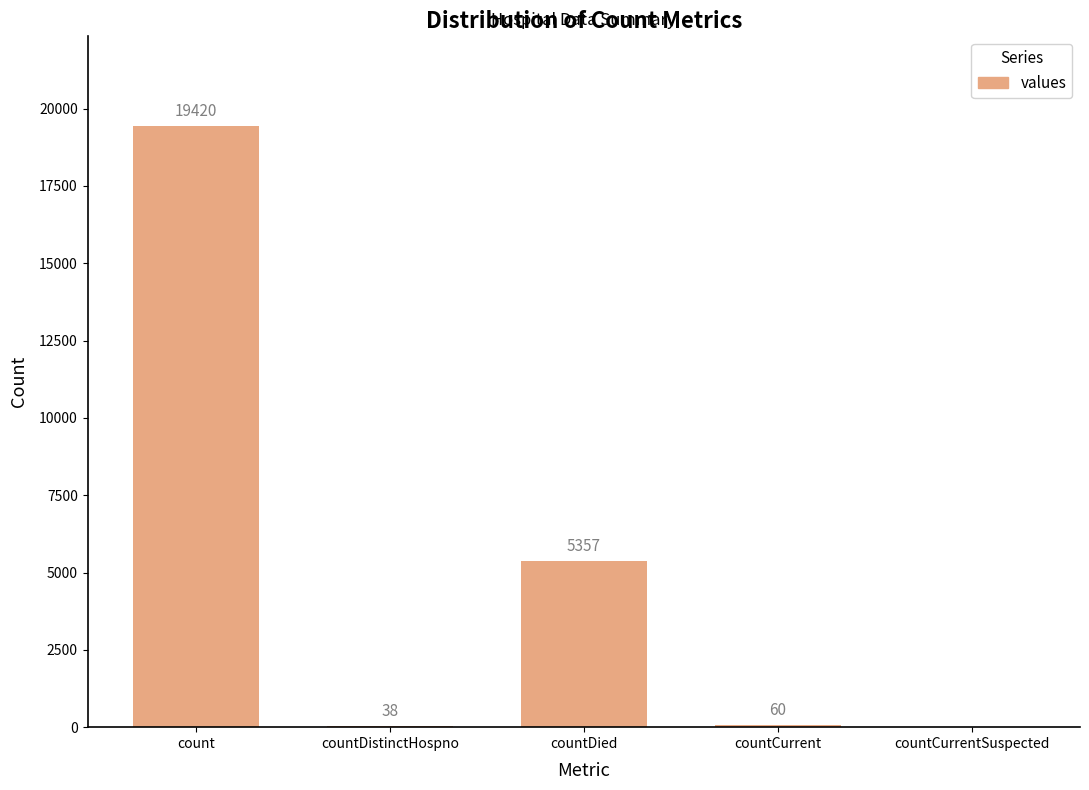

Does the chart contain stacked bars?

No